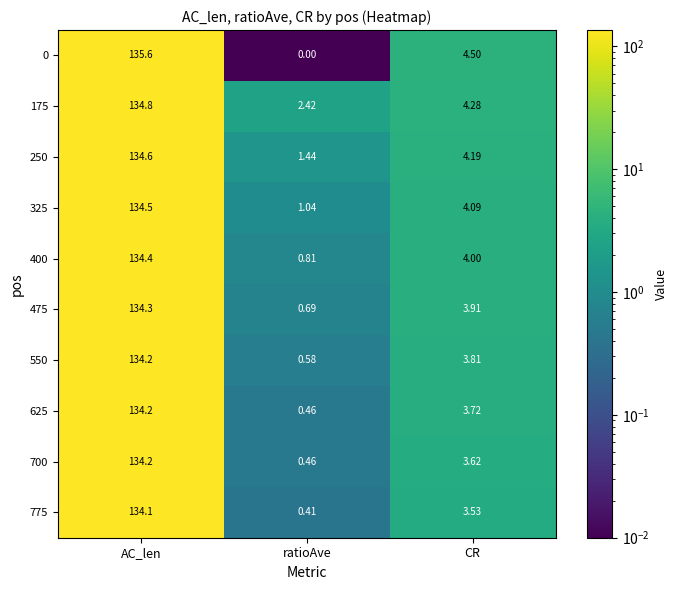

Where does the 475 series first go above 3?

AC_len